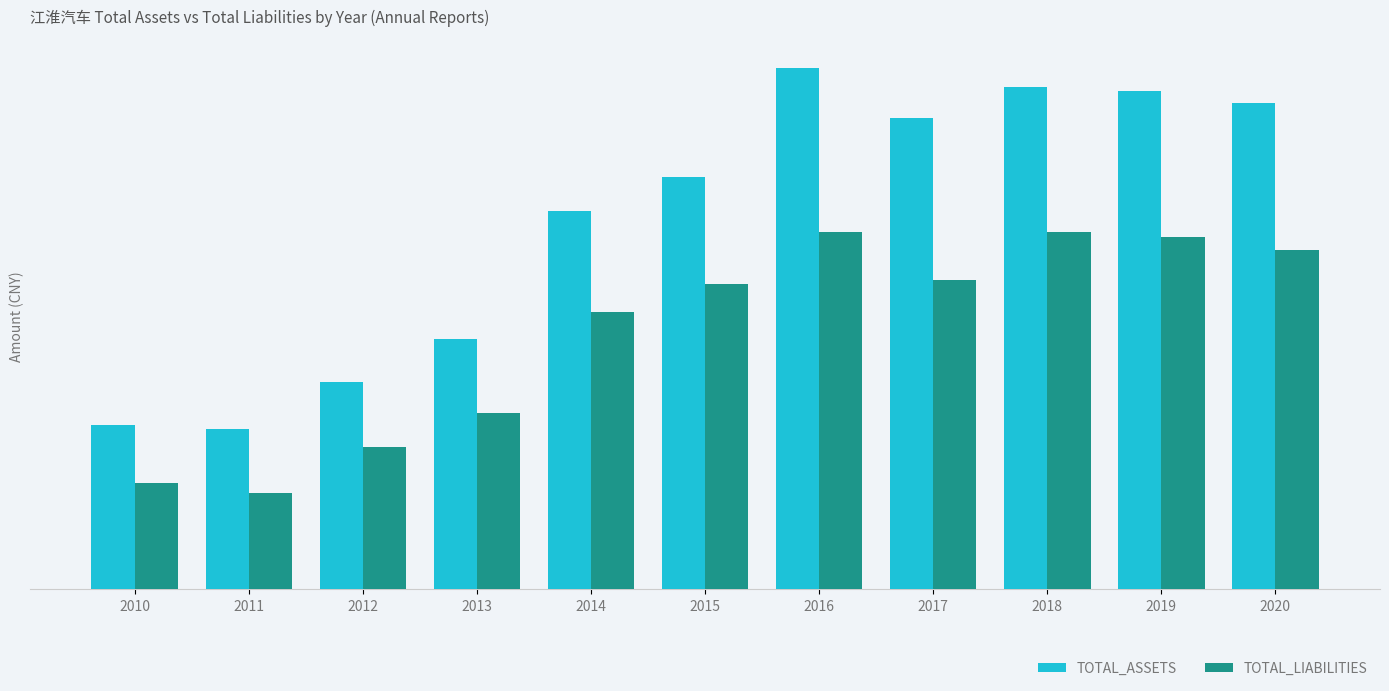

Are the bars horizontal?

No